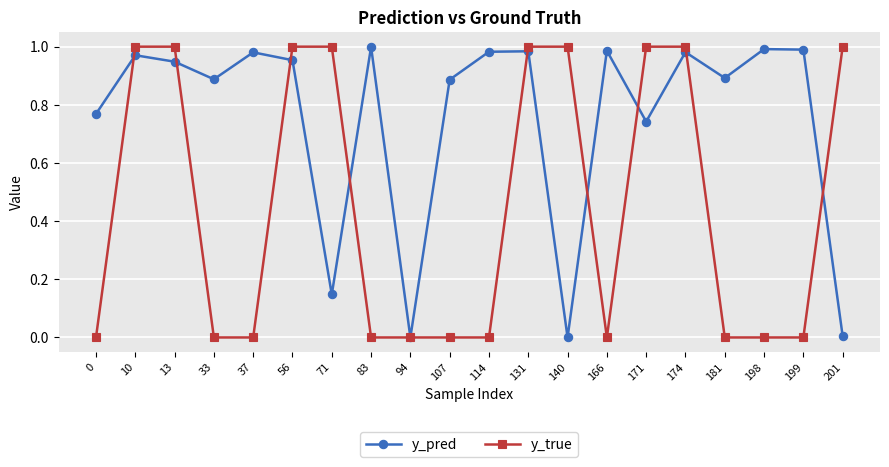

The value of y_true at 107 is 0.0. True or false?

True